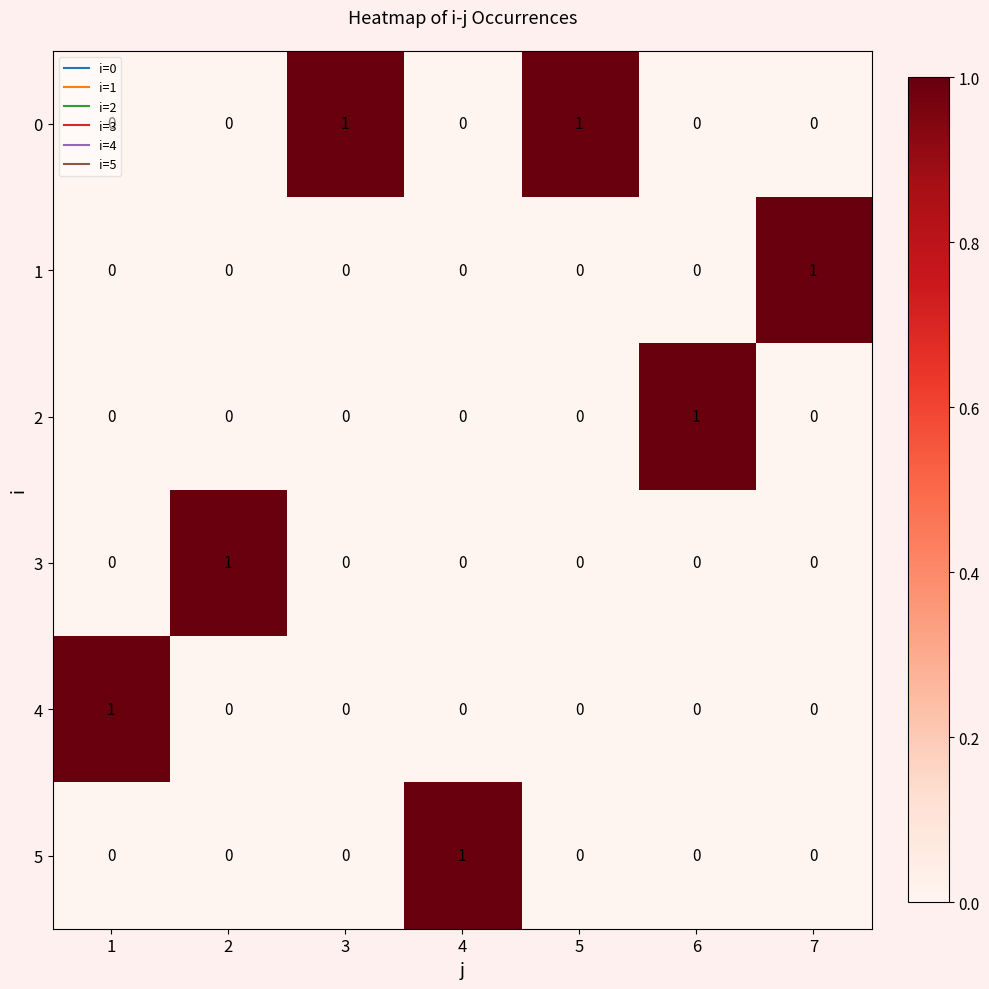

Is it true that 4 equals 0 at 1?

False